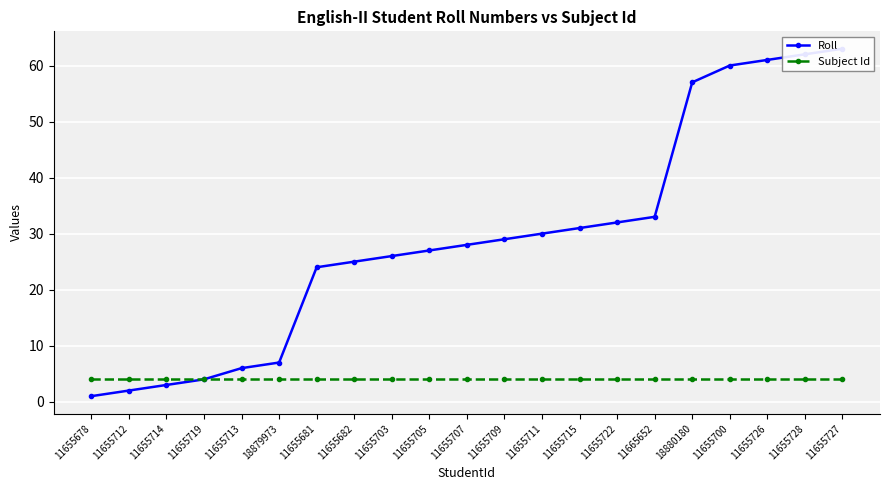

At which category is the sum across all series the highest?

11655727